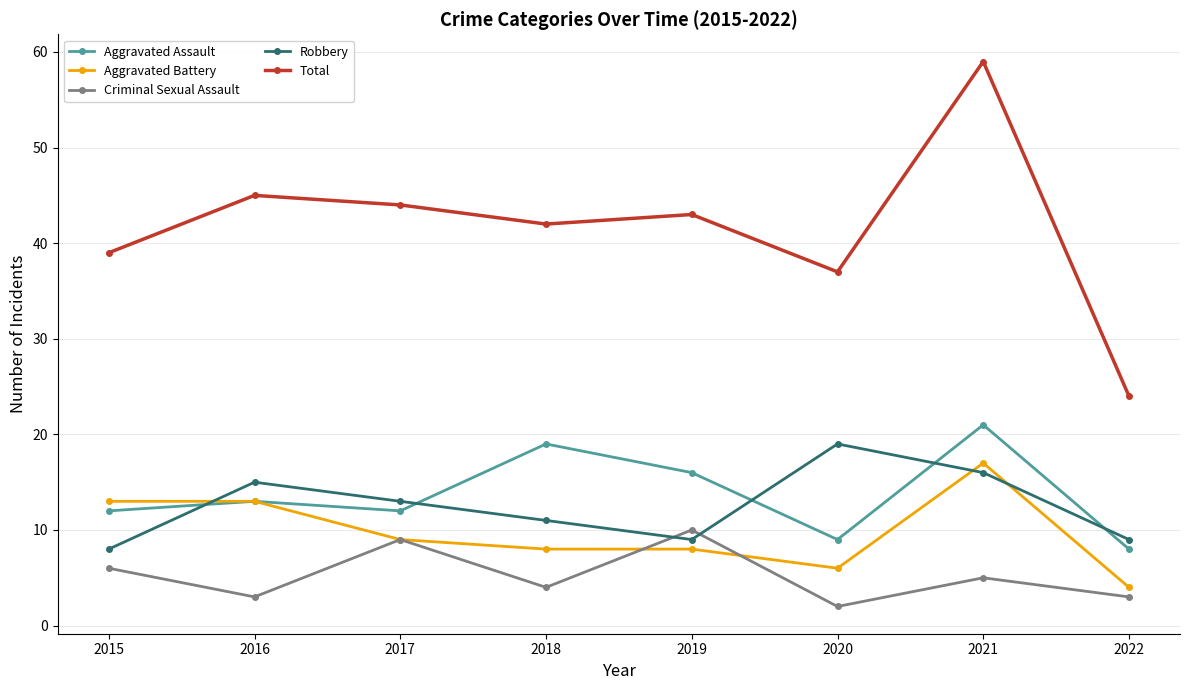

What is the highest value of the Aggravated Assault series?

21